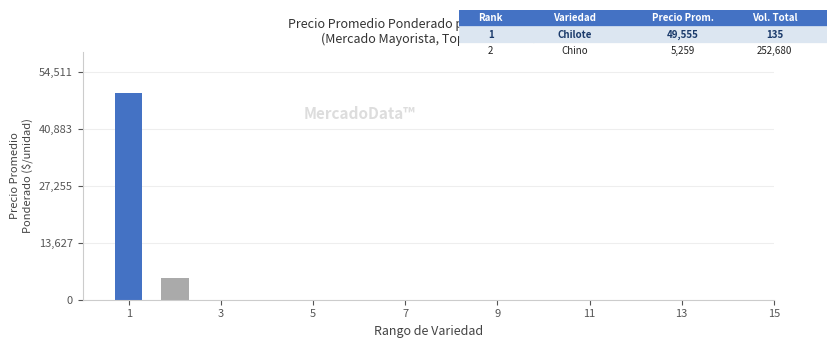

What is the smallest value displayed?

5259.0